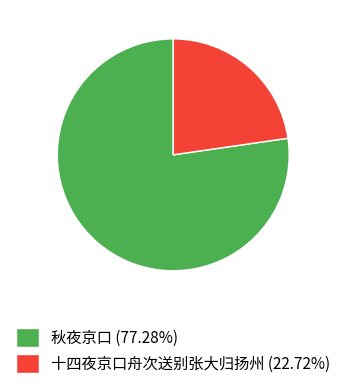

Is it true that 秋夜京口 is 77% of the pie?

True